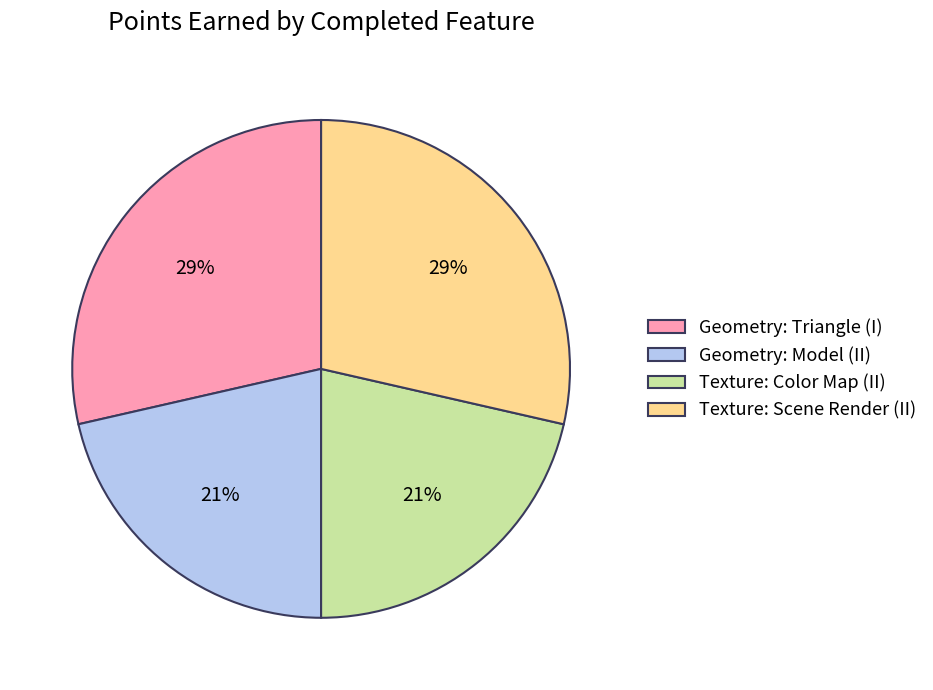

What is the ratio of the value at Texture: Scene Render (II) to the value at Geometry: Triangle (I)?

1.0